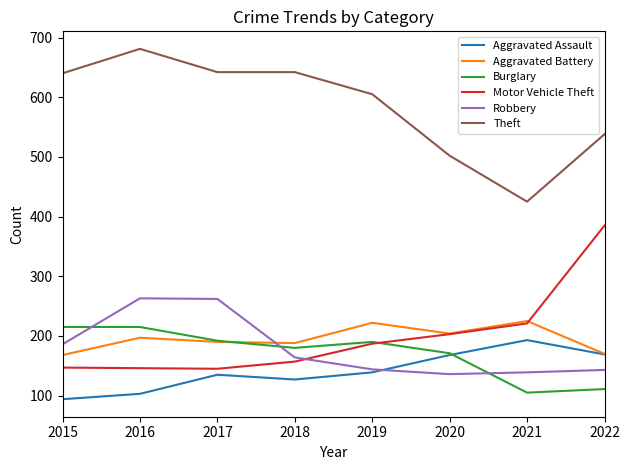

The value of Robbery at 2021 is 139. True or false?

True